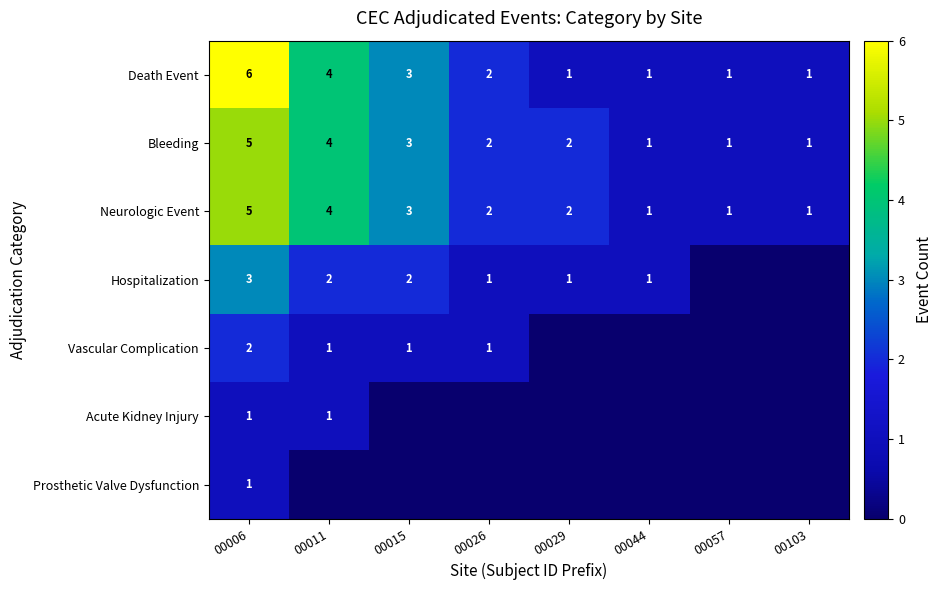

What is the total value across all series at 00011?

16